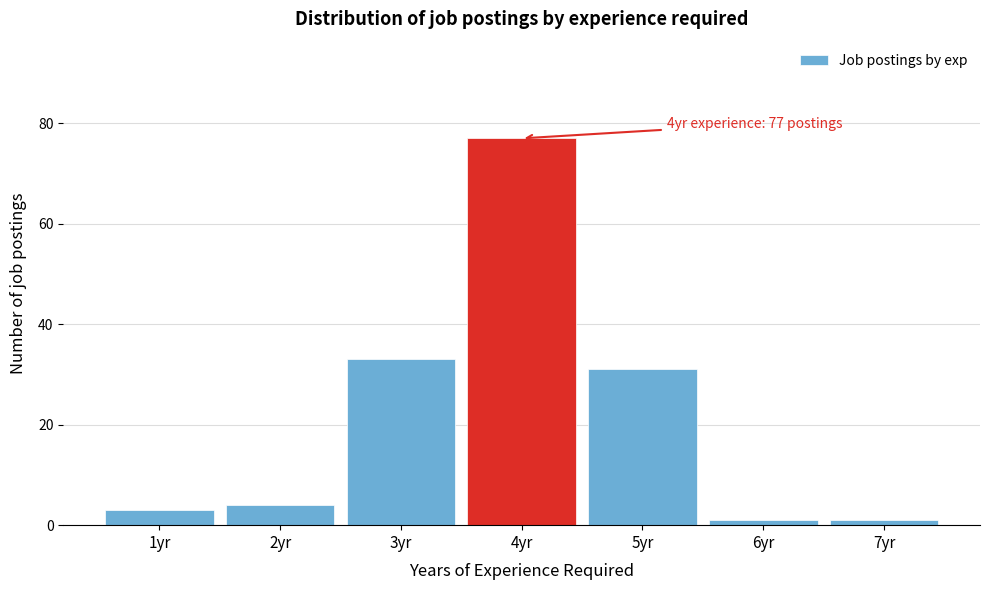

Reading left to right, transcribe all the data shown in this chart.

3	4	33	77	31	1	1